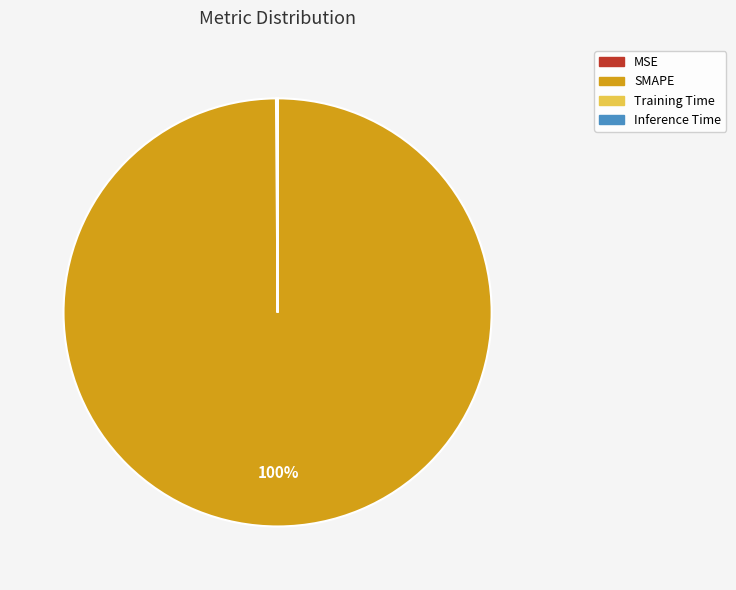

To the nearest percent, what is the difference between the largest and smallest slice percentages?

100%